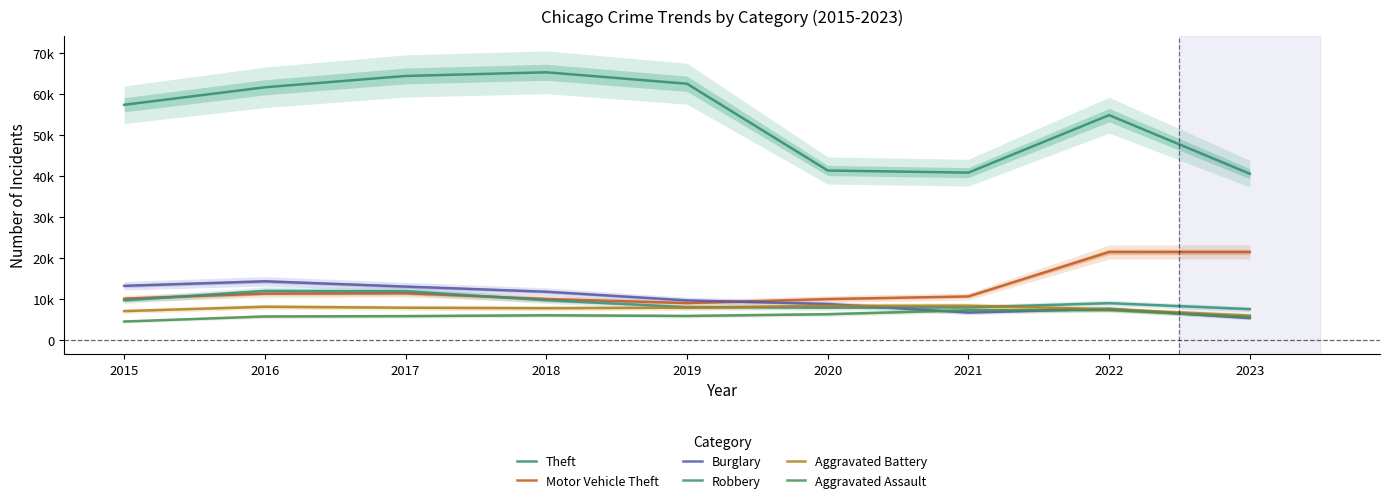

How many interior local peaks does the Motor Vehicle Theft series have?

2